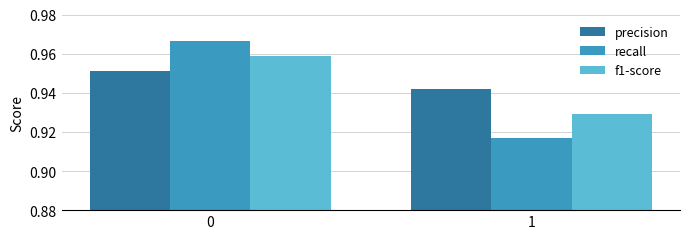

What is the total value across all series at 0?

2.9